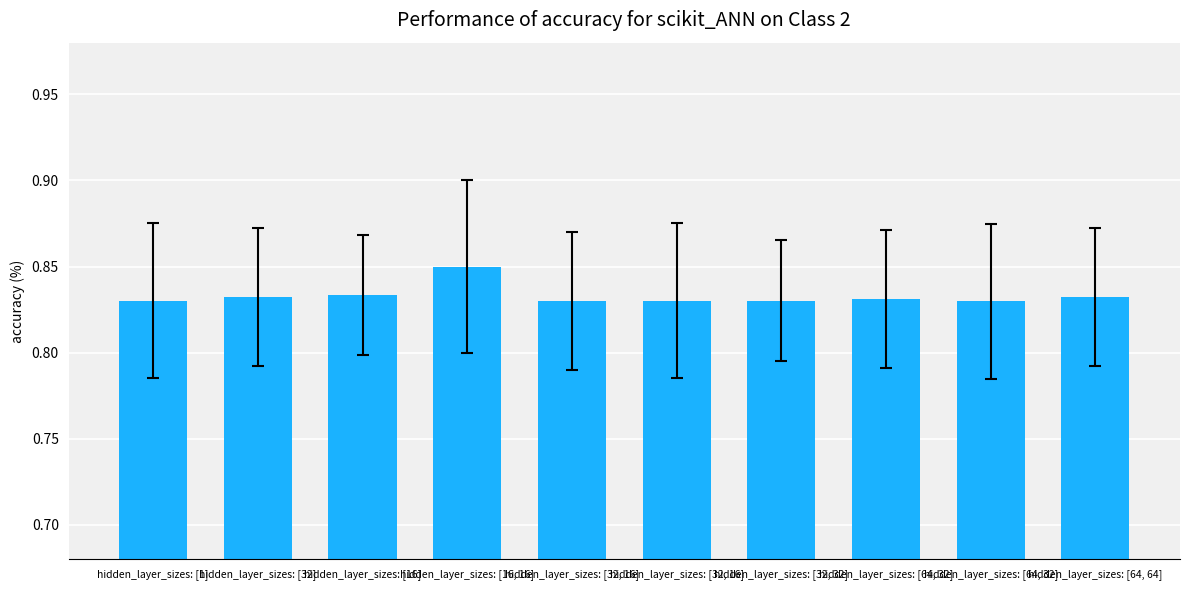

Rank the categories by value from highest to lowest.

hidden_layer_sizes: [16, 16], hidden_layer_sizes: [16], hidden_layer_sizes: [32], hidden_layer_sizes: [64, 64], hidden_layer_sizes: [64, 32], hidden_layer_sizes: [32, 16], hidden_layer_sizes: [32, 32], hidden_layer_sizes: [32, 16], hidden_layer_sizes: [1], hidden_layer_sizes: [64, 32]